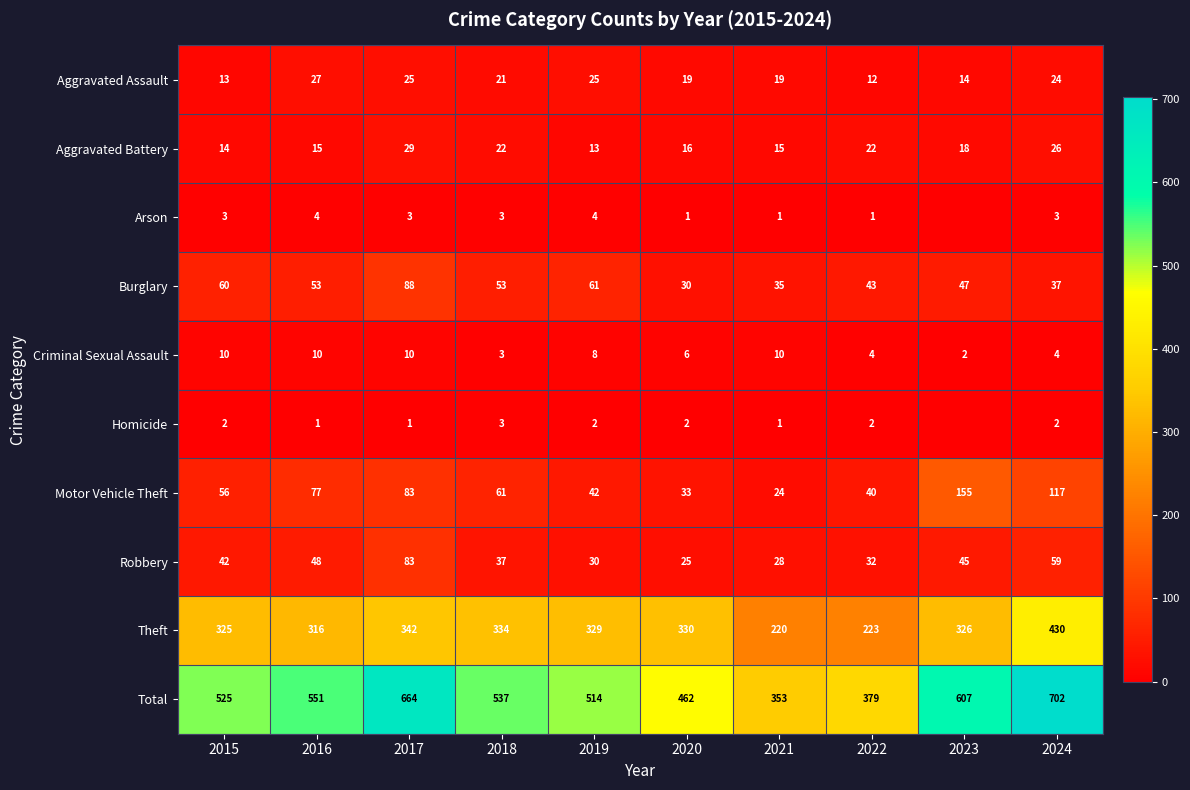

At which label does Total first exceed 537?

2016